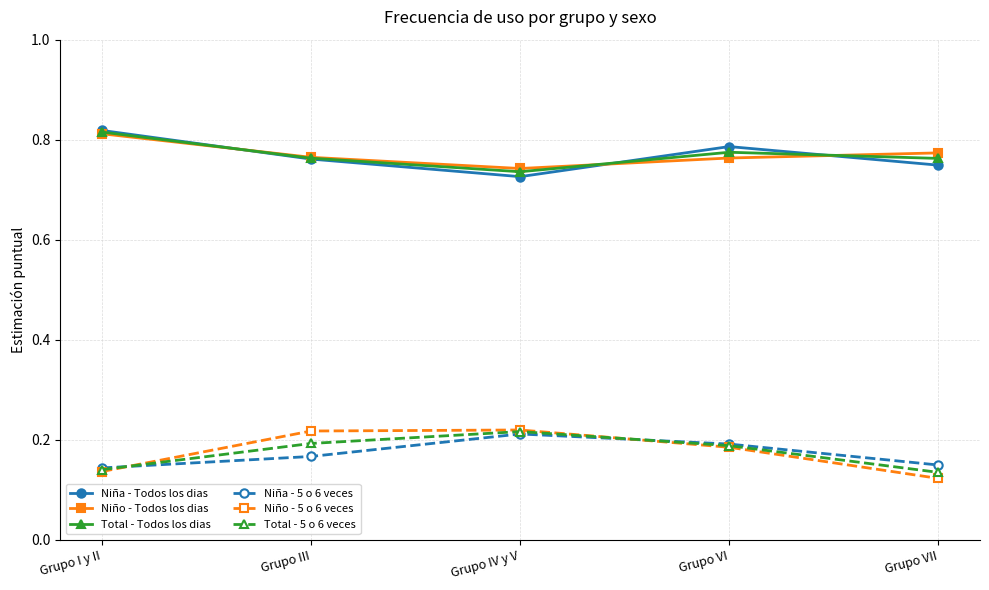

Is the value of Niño - Todos los dias at Grupo VI greater than the value of Niña - Todos los dias at Grupo VII?

Yes